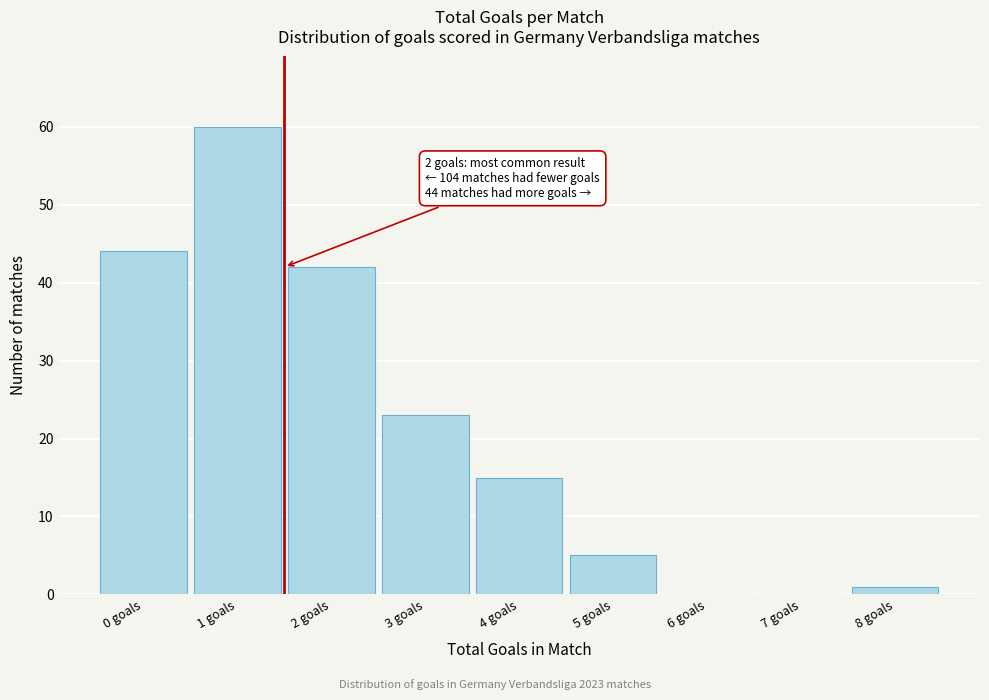

Reading left to right, transcribe all the data shown in this chart.

0 goals=44	1 goals=60	2 goals=42	3 goals=23	4 goals=15	5 goals=5	6 goals=0	7 goals=0	8 goals=1